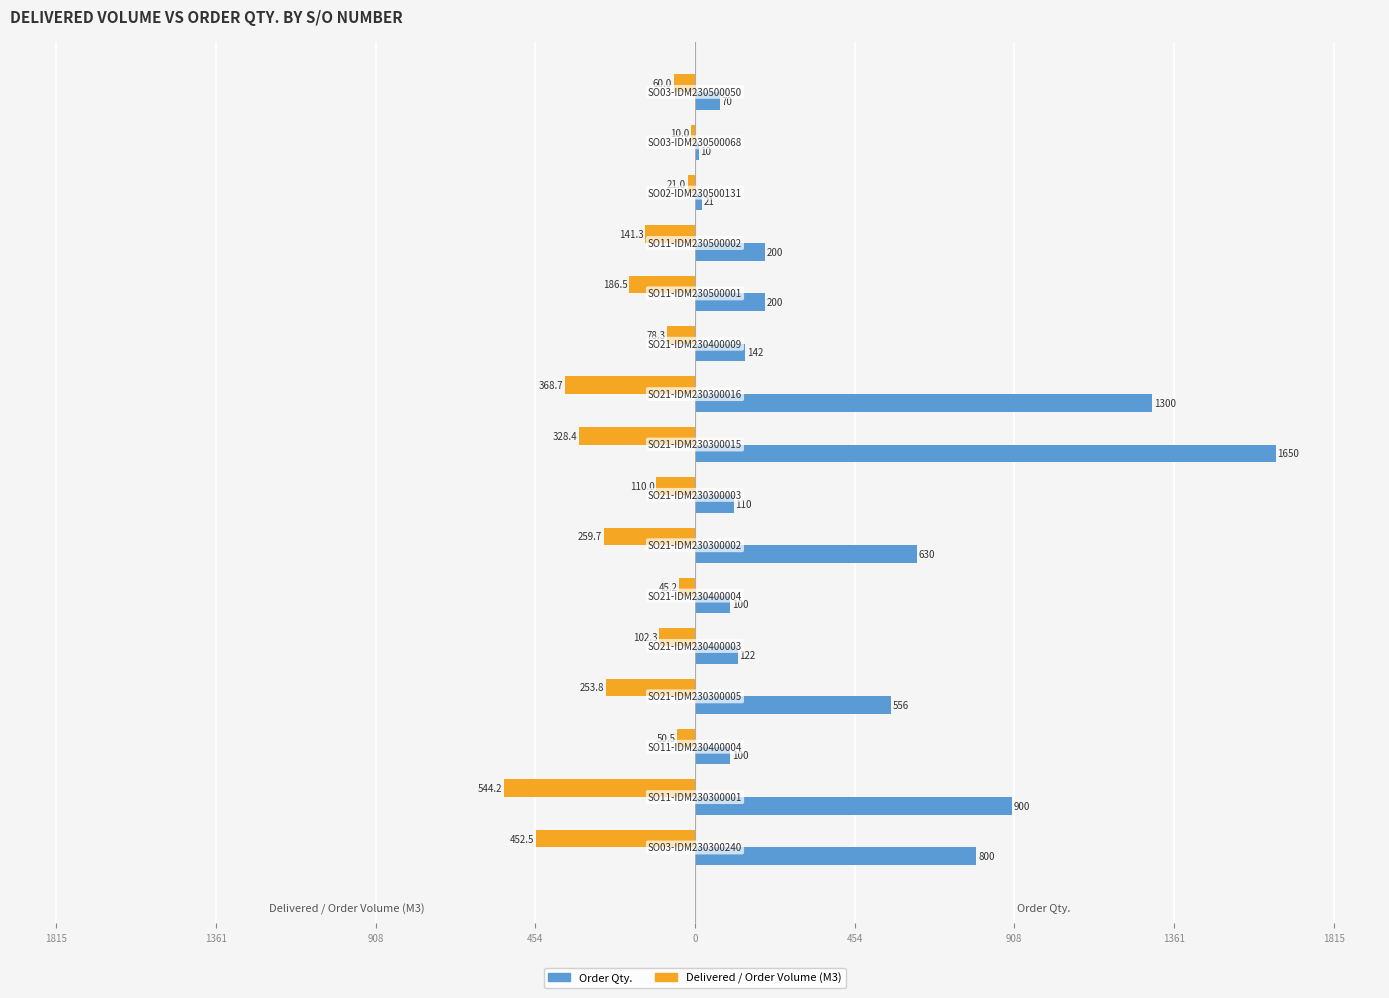

Reading right to left, list all the values displayed in this chart.

Delivered / Order Volume (M3): -60.0	-10.0	-21.0	-141.3	-186.5	-78.3	-368.7	-328.4	-110.0	-259.7	-45.2	-102.3	-253.8	-50.5	-544.2	-452.5
Order Qty.: 70.0	10.0	21.0	200.0	200.0	142.0	1300.0	1650.0	110.0	630.0	100.0	121.5	556.5	100.0	900.0	800.0